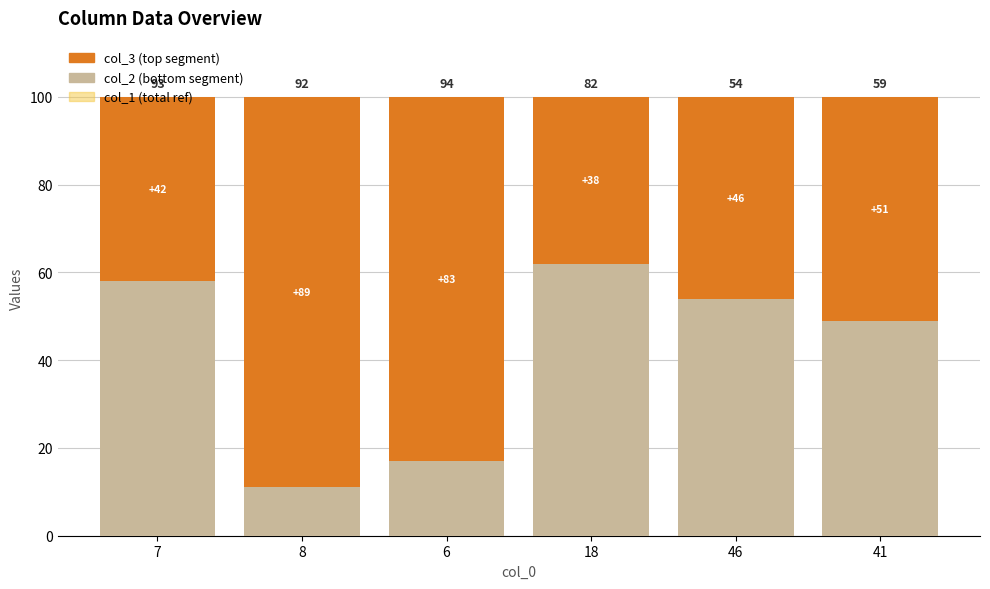

Count the number of categories in the chart.

6